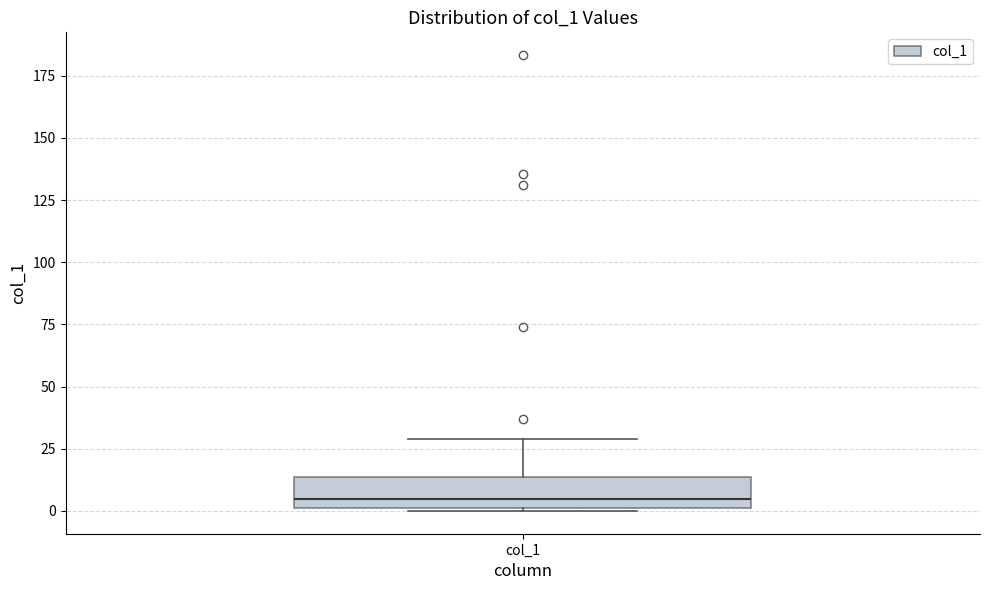

Read this box plot against the y-axis: the position of the median line, the range covered by the box, and the ends of both whiskers. The values are not printed on the chart, so give them approximately, as read against the axis.

median 5, box 0 to 15, whiskers 0 to 30